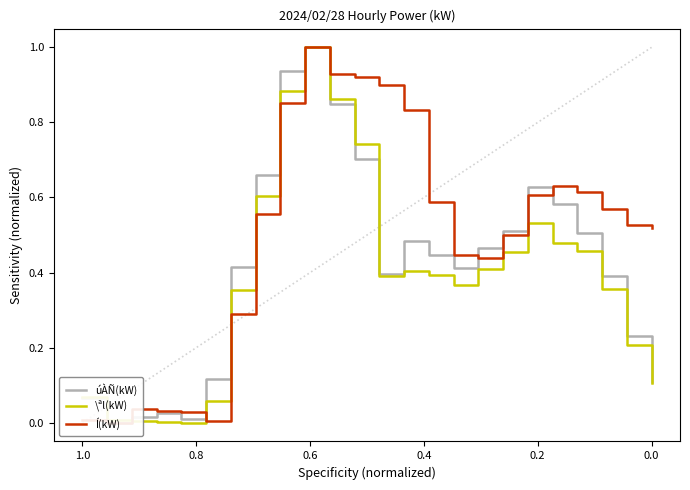

What are all the series names shown in the legend?

úÀÑ(kW), \ªl(kW), Í(kW)